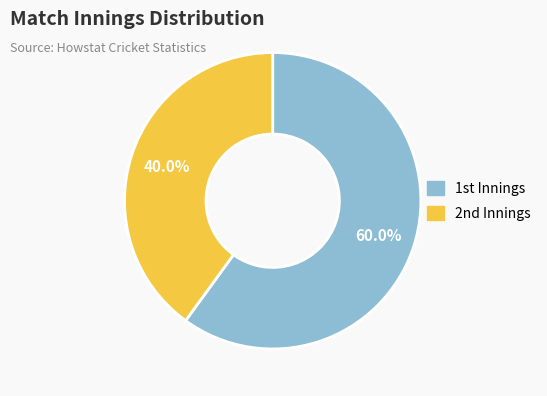

Rank the categories by value from lowest to highest.

2nd, 1st